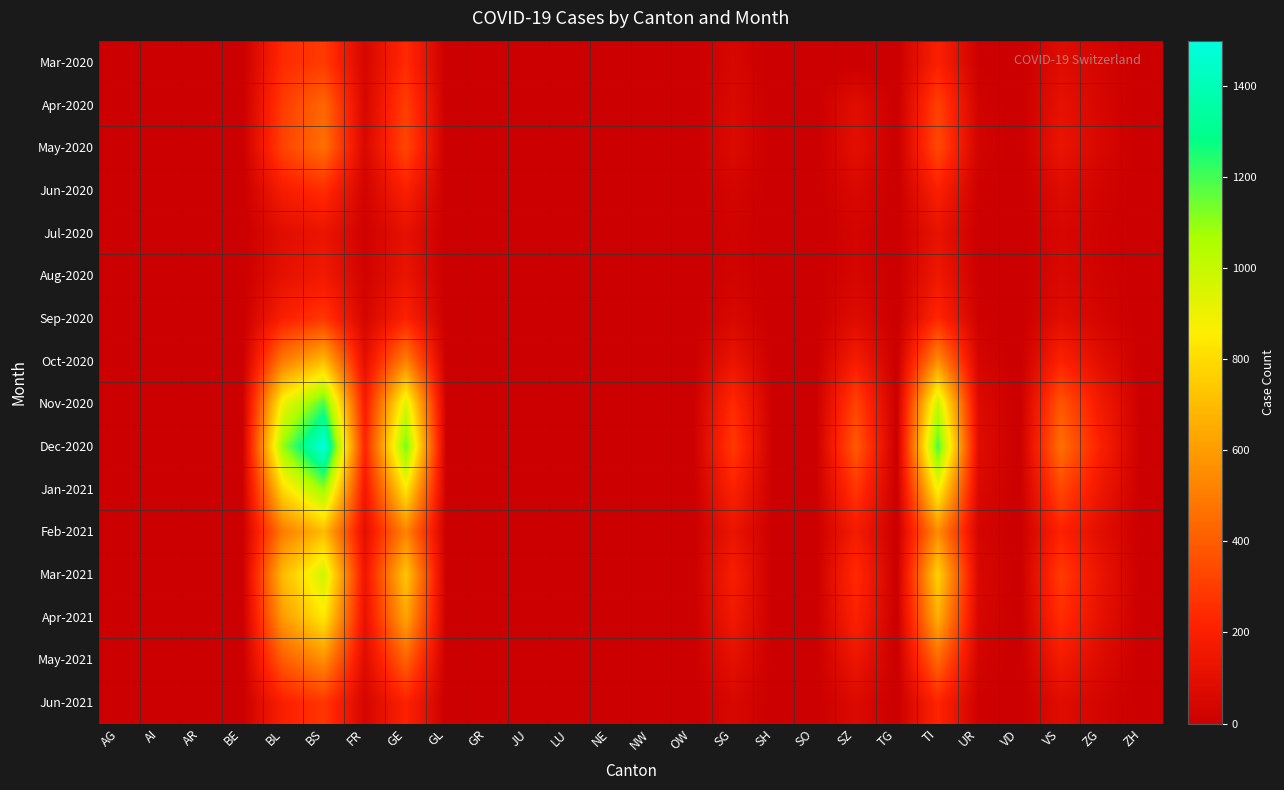

At which category is the sum across all series the highest?

BS